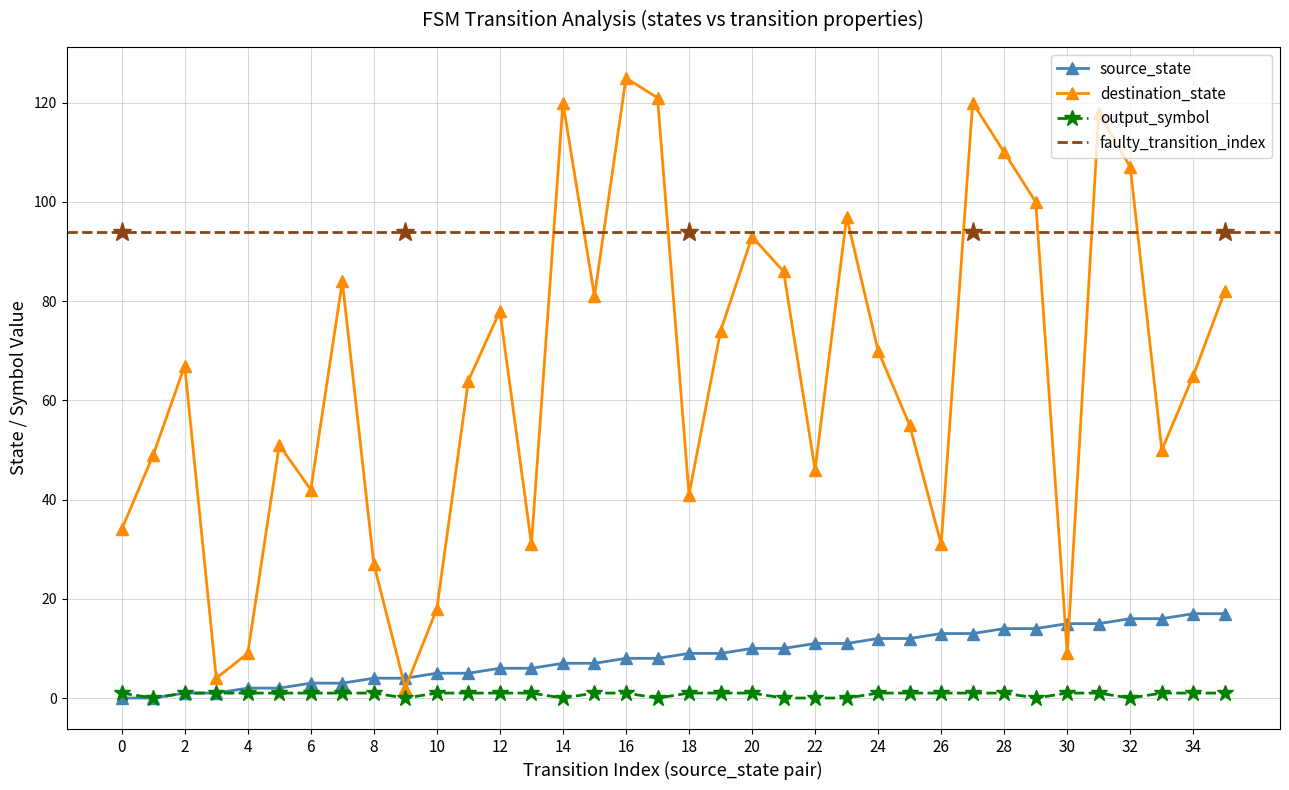

How many interior local peaks does the destination_state series have?

10